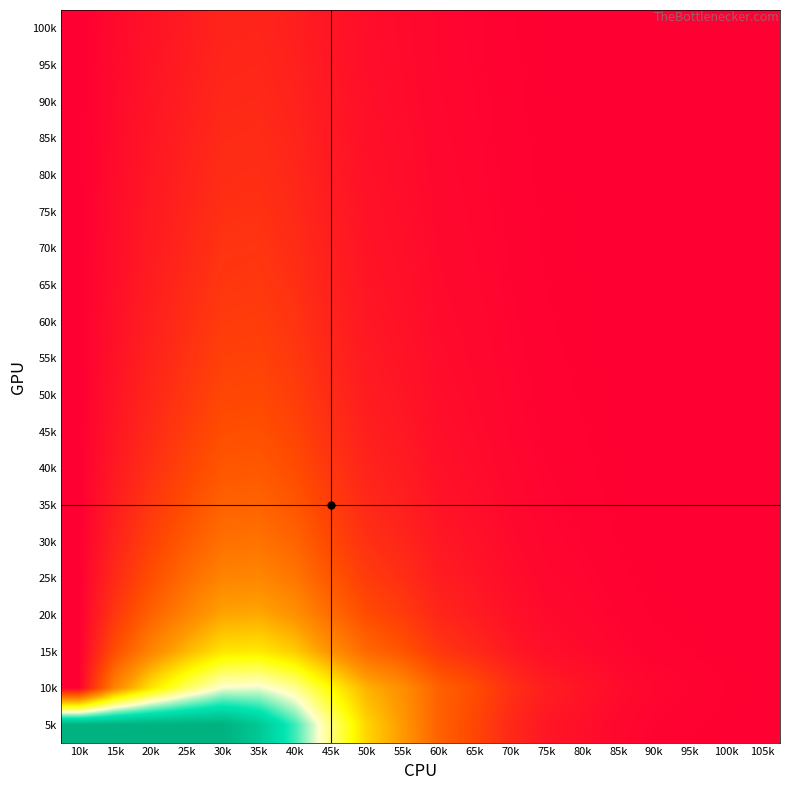

How many data points does each series have?

20